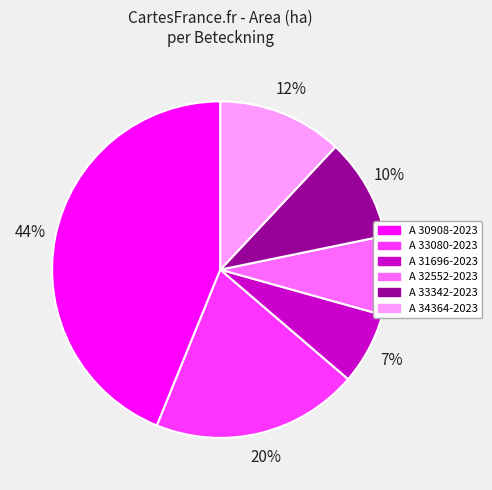

Count the number of slices in the pie.

6